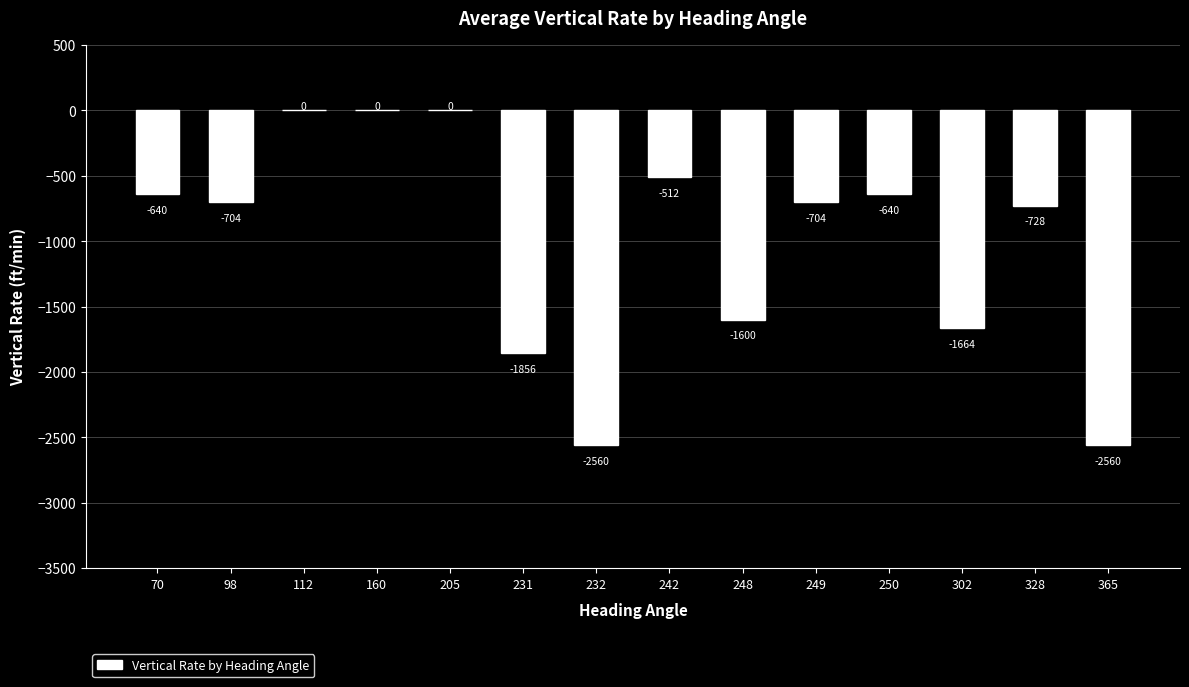

Where does the data first go above -704?

70